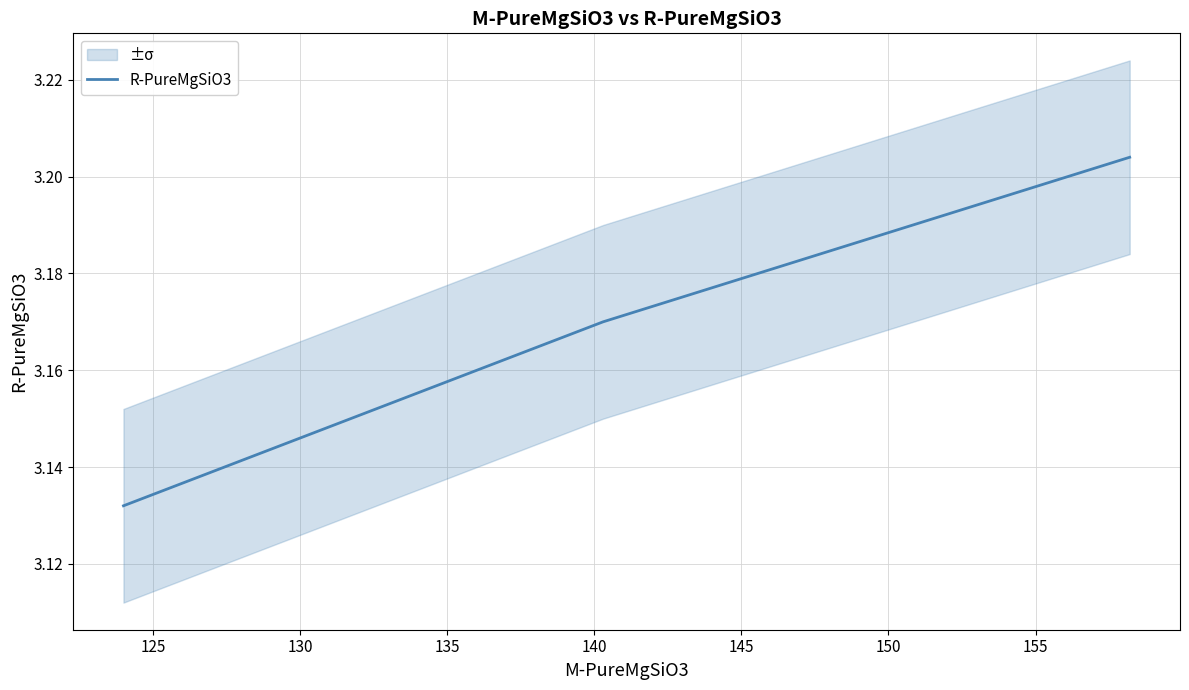

Count the R-PureMgSiO3 values in the range 3 to 4.

3